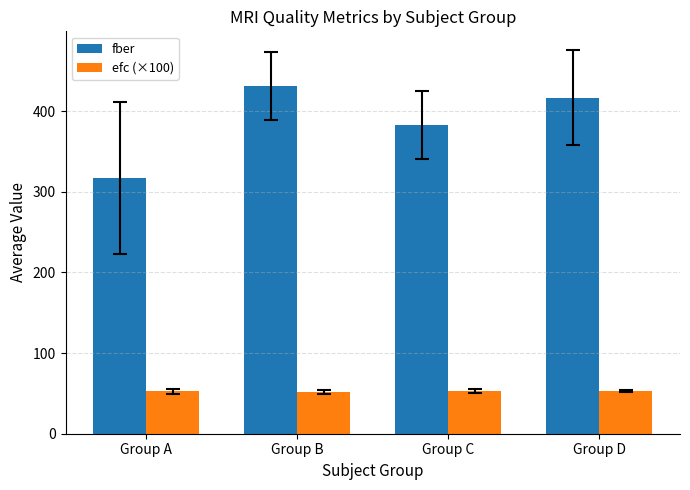

What is the difference between the fber values at Group C and Group A?

65.1